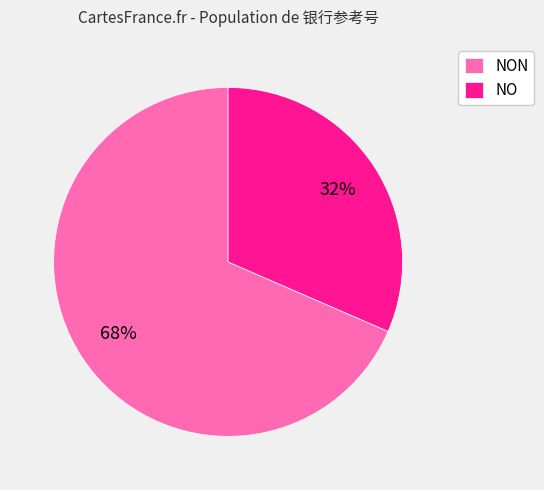

To the nearest percent, what is the combined percentage of NO and NON?

100%